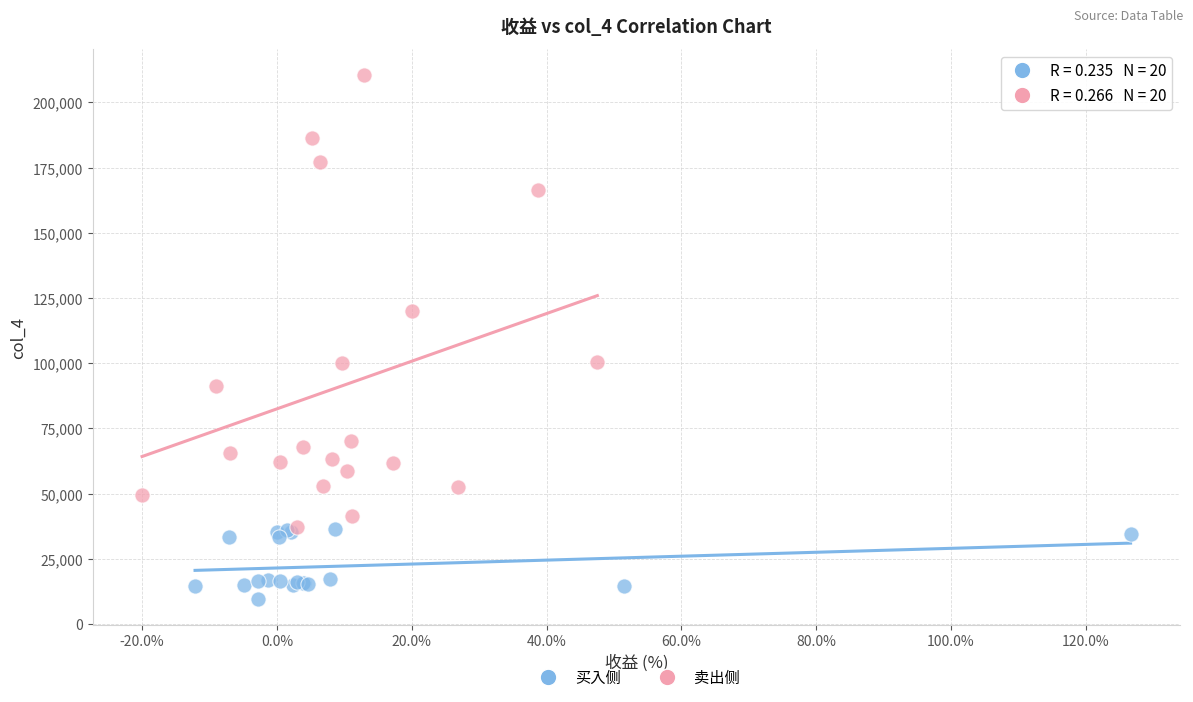

Which series reaches the minimum Y coordinate?

买入侧